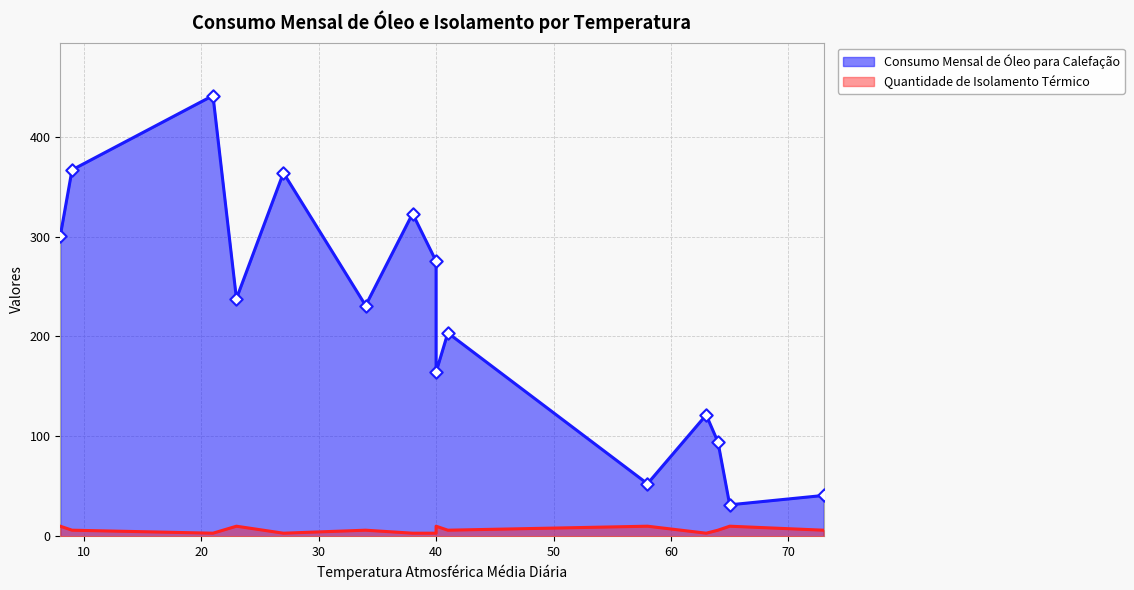

Is the value of Quantidade de Isolamento Térmico at 34 greater than the value of Consumo Mensal de Óleo para Calefação at 73?

No